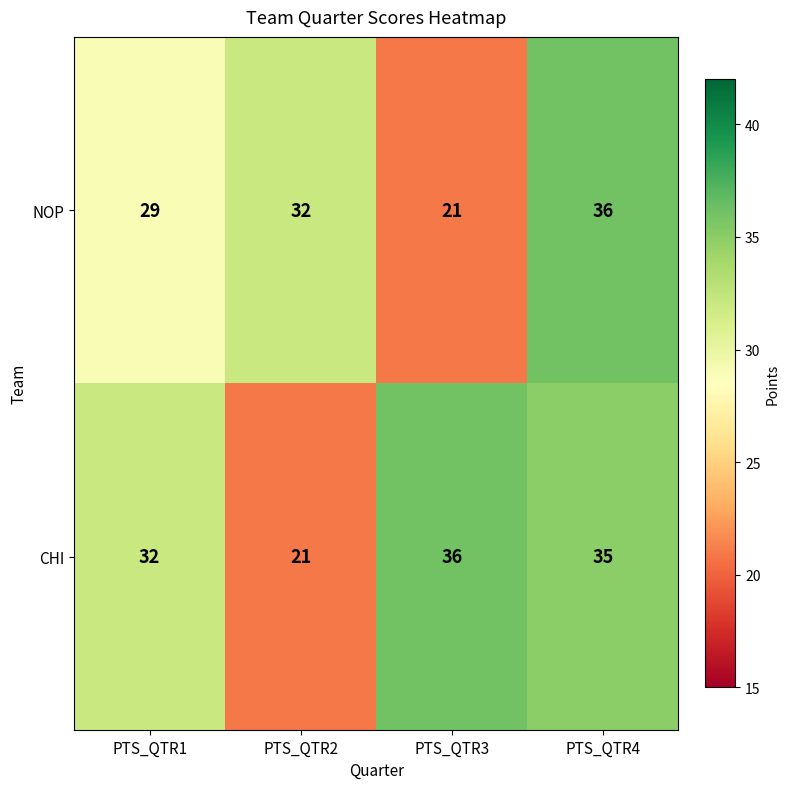

Between PTS_QTR1 and PTS_QTR2, which series saw the biggest shift?

CHI